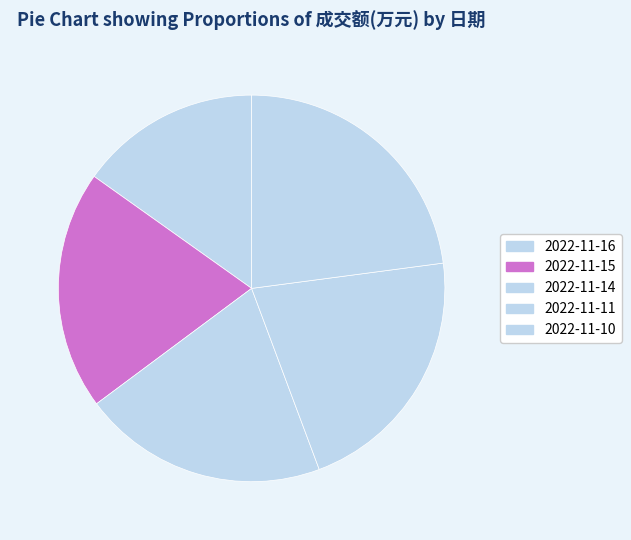

Rank the categories by value from lowest to highest.

2022-11-16, 2022-11-15, 2022-11-14, 2022-11-11, 2022-11-10